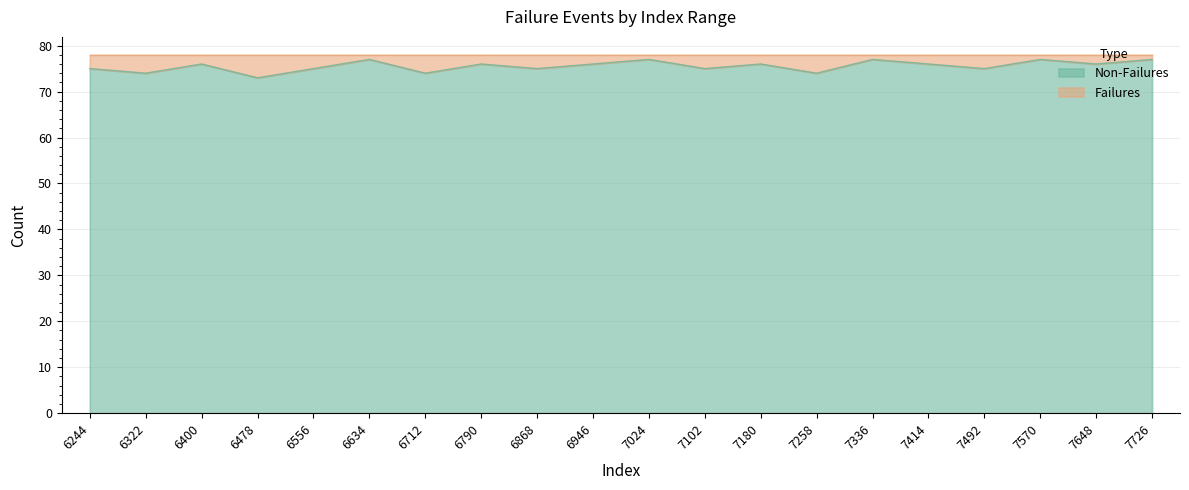

Does the chart have visible grid lines?

Yes